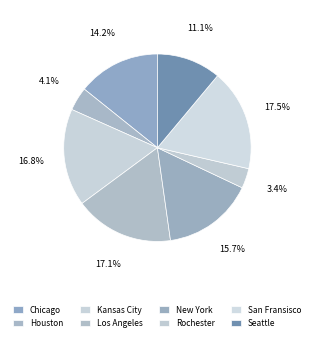

What percentage is the Kansas City slice, to the nearest percent?

17%